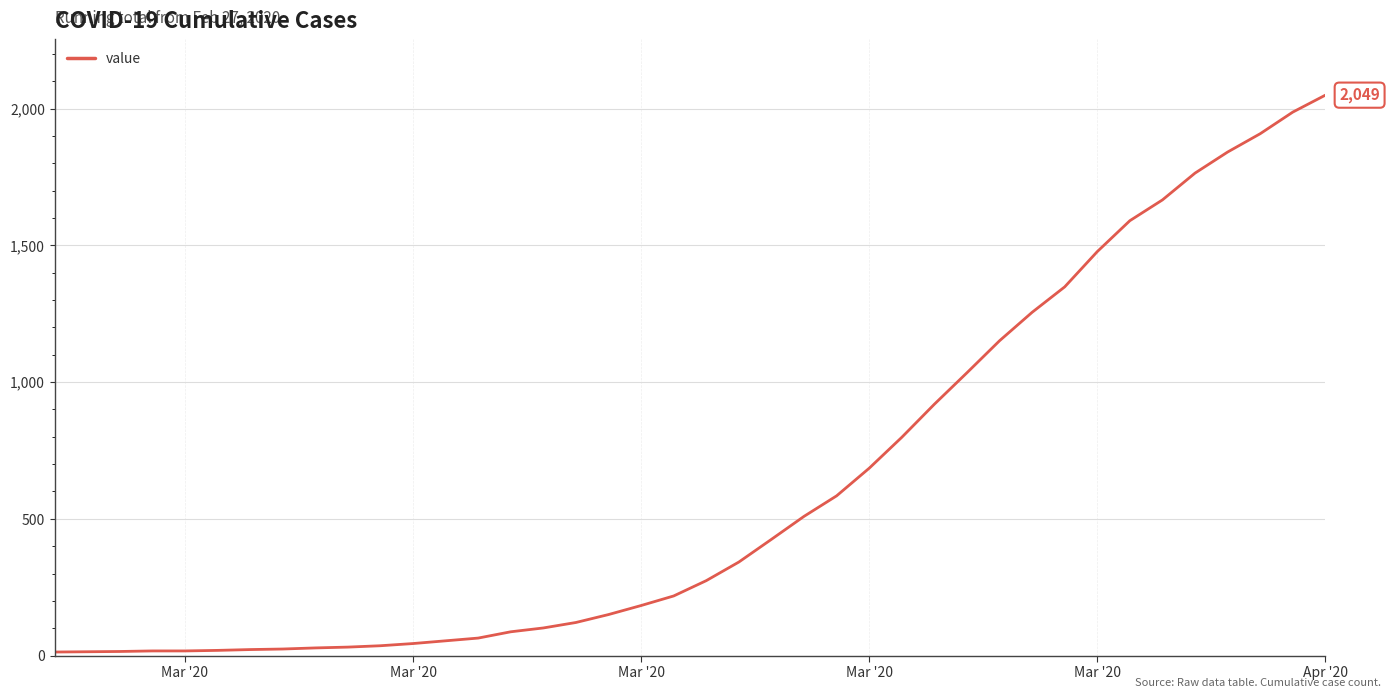

What is the difference between the maximum and minimum values?

2036